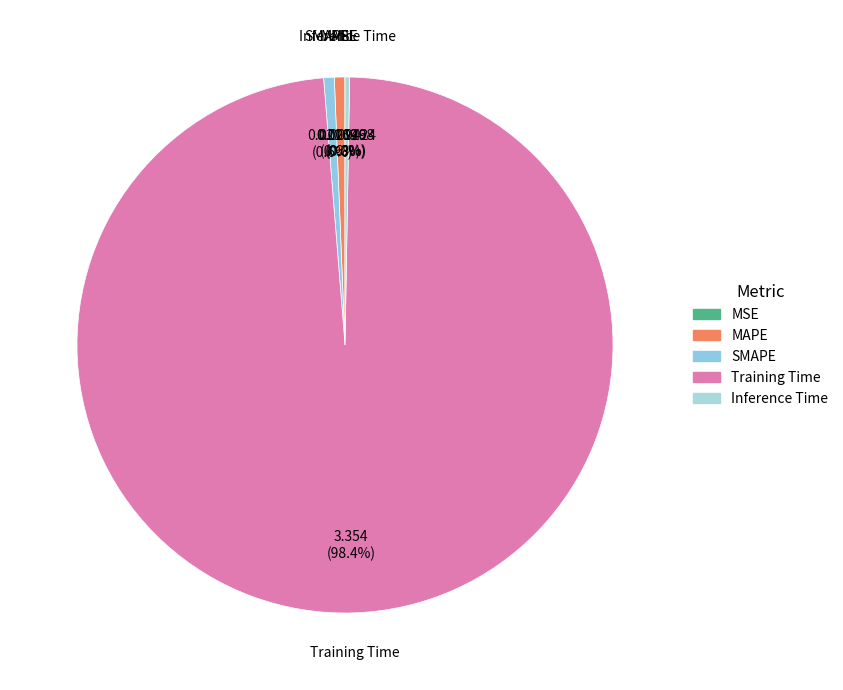

Which category accounts for the majority?

Training Time